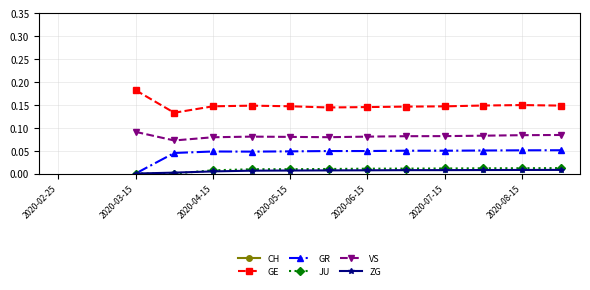

How many categories are shown in the chart?

14